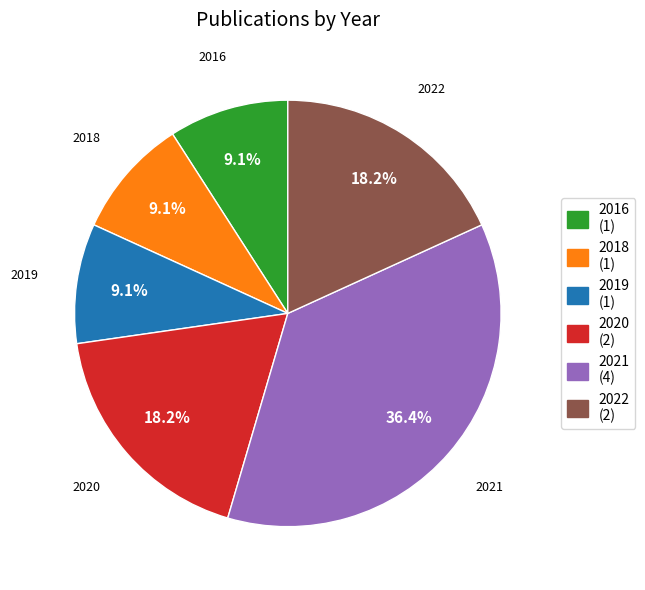

Is there a majority slice in this chart?

No